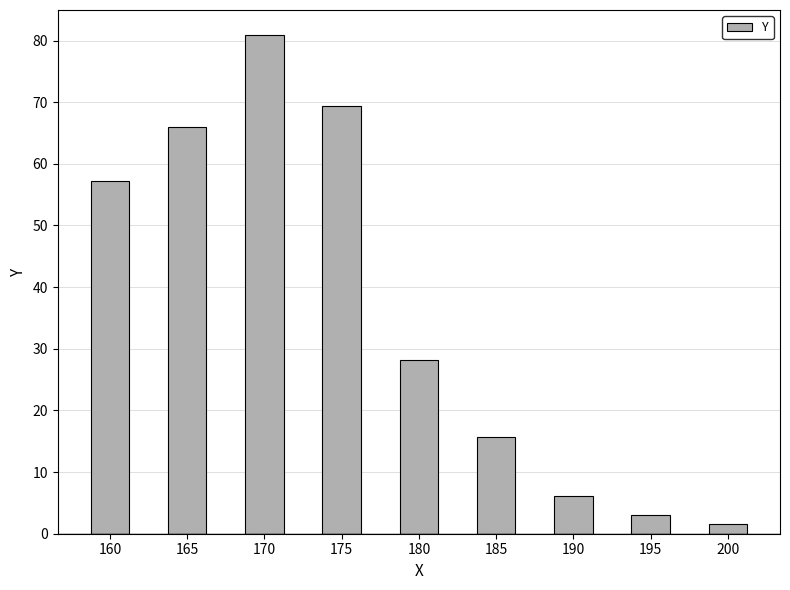

List the labels in order of value, smallest first.

200, 195, 190, 185, 180, 160, 165, 175, 170